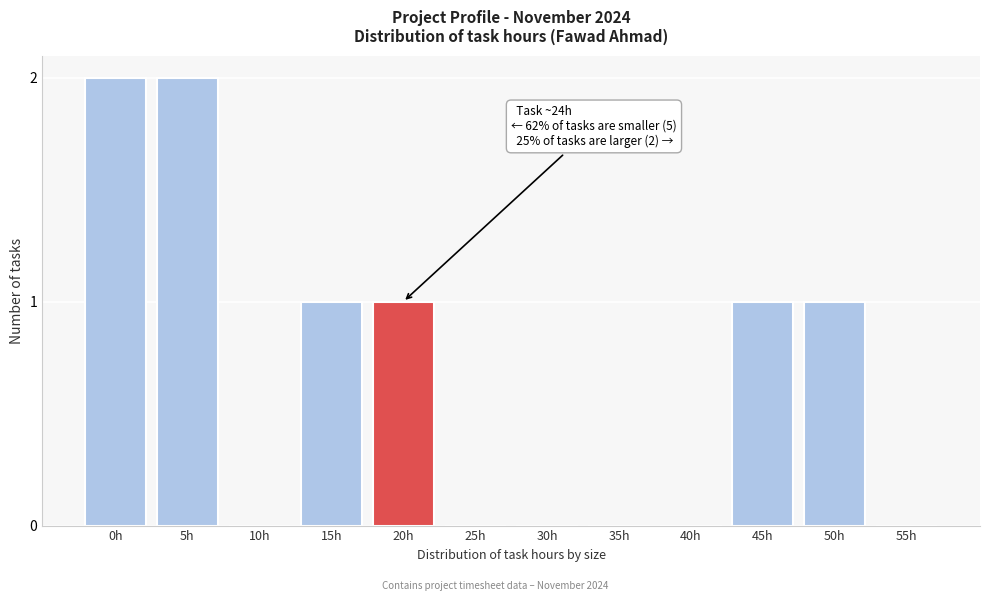

Reading right to left, extract all data points from this chart.

55h=0	50h=1	45h=1	40h=0	35h=0	30h=0	25h=0	20h=1	15h=1	10h=0	5h=2	0h=2